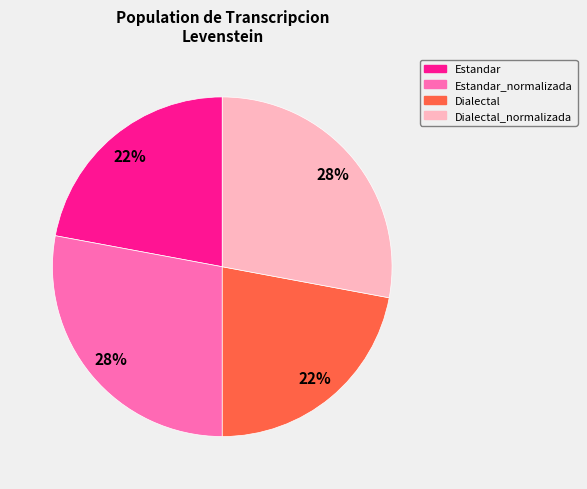

Is there any slice that represents more than half of the pie?

No